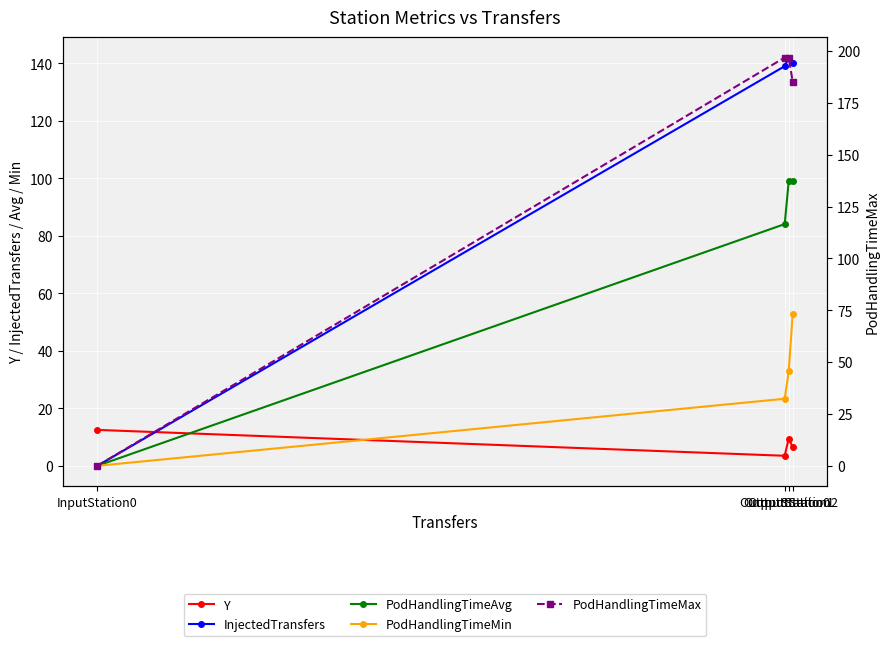

True or false: InjectedTransfers and PodHandlingTimeMax cross at least once.

False